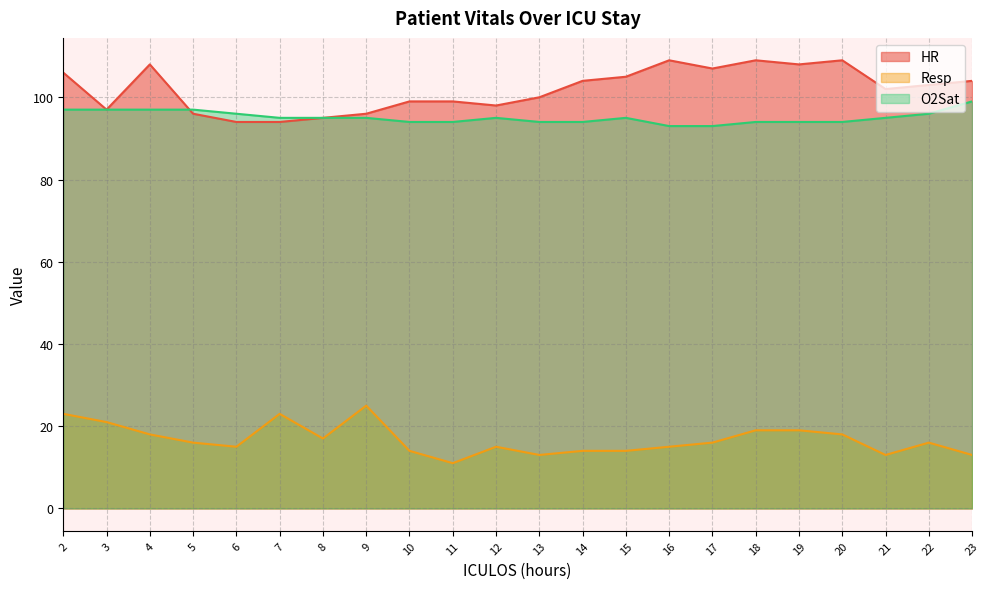

Which category has the lowest value across all series?

11